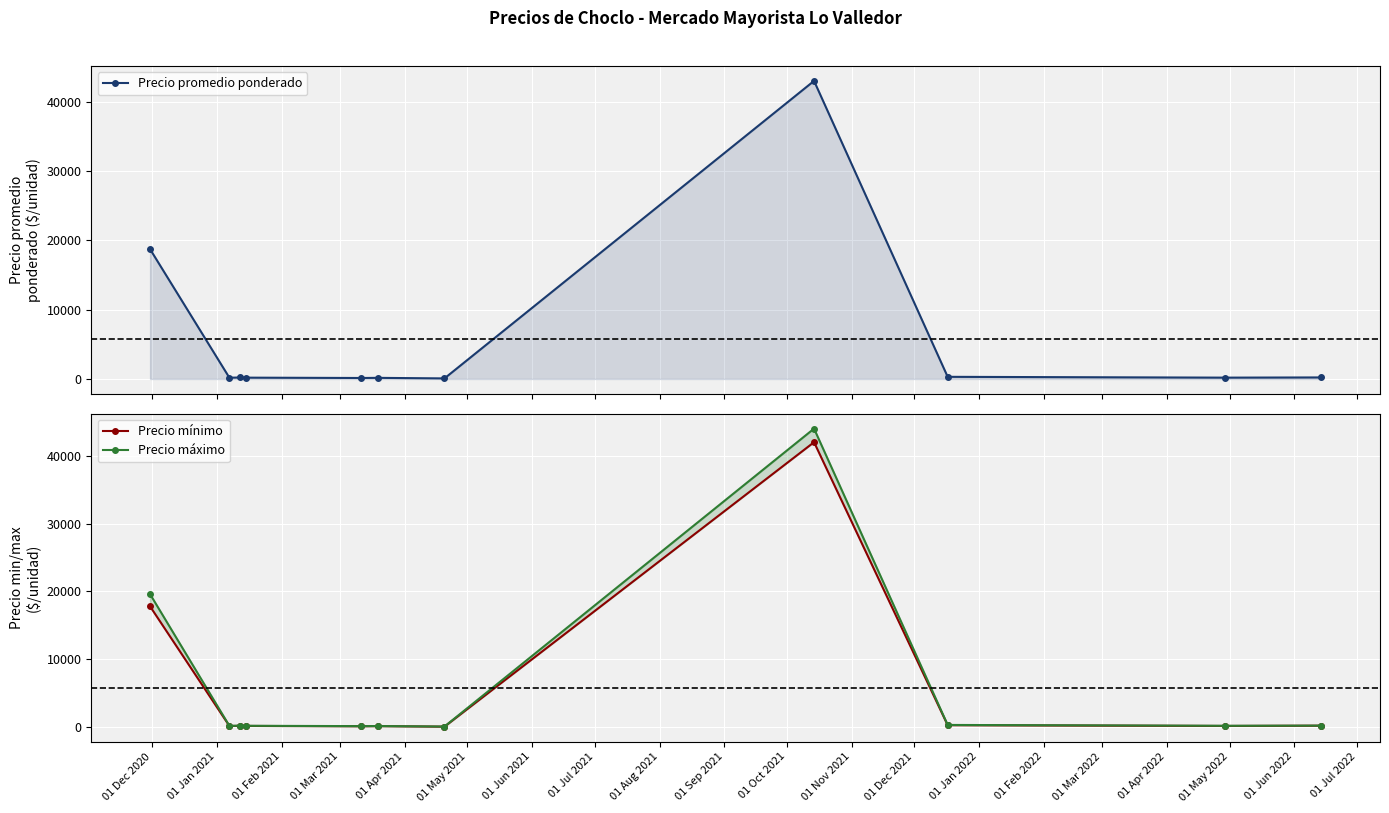

True or false: Precio máximo and Precio promedio ponderado cross at least once.

False